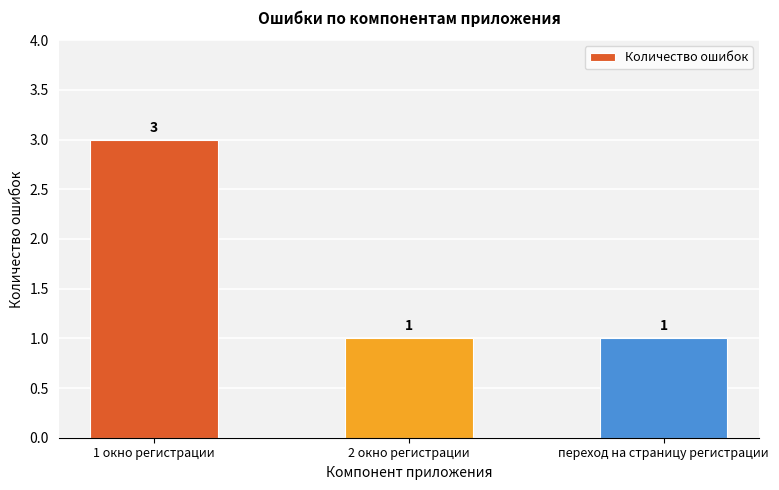

Which category has the highest value across all series?

1 окно регистрации